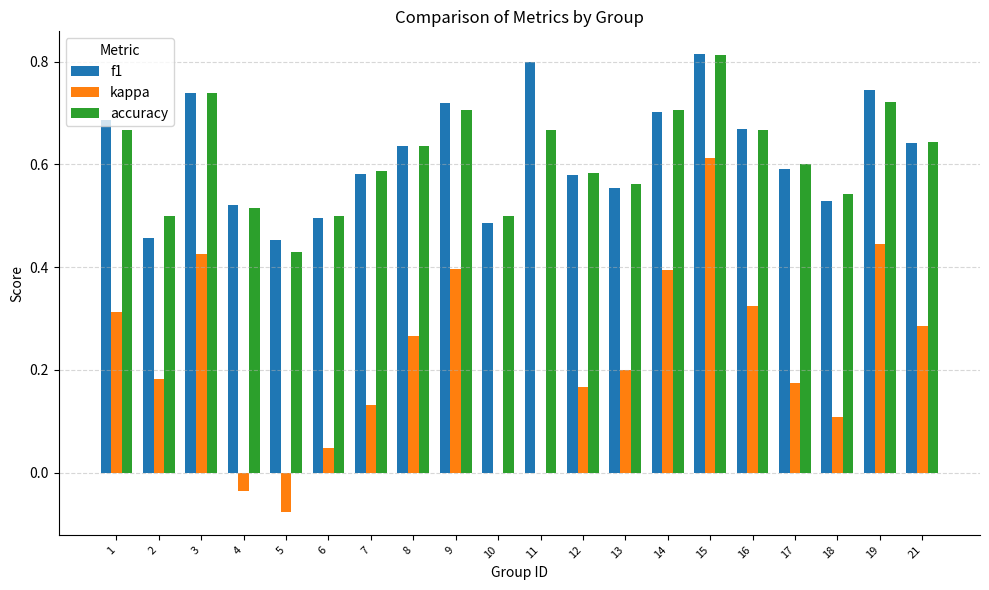

Is the value of f1 at 18 greater than the value of accuracy at 9?

No